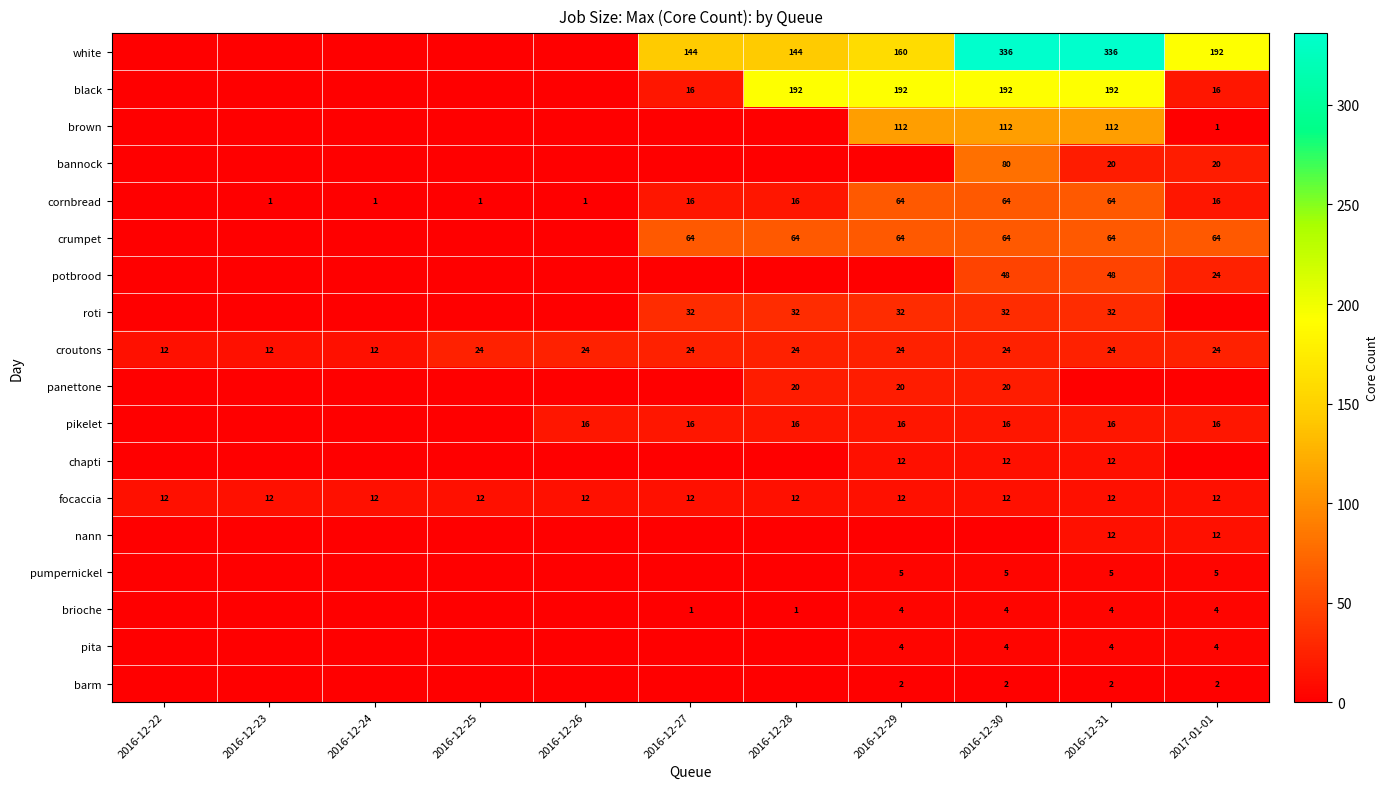

True or false: white has a value of 336 at 2016-12-31.

True